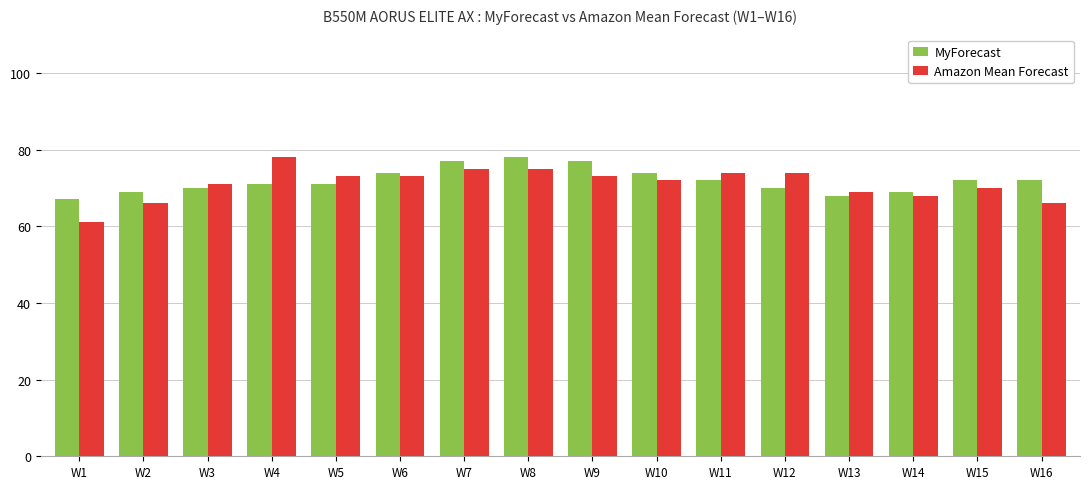

What is the average value of the MyForecast series?

72